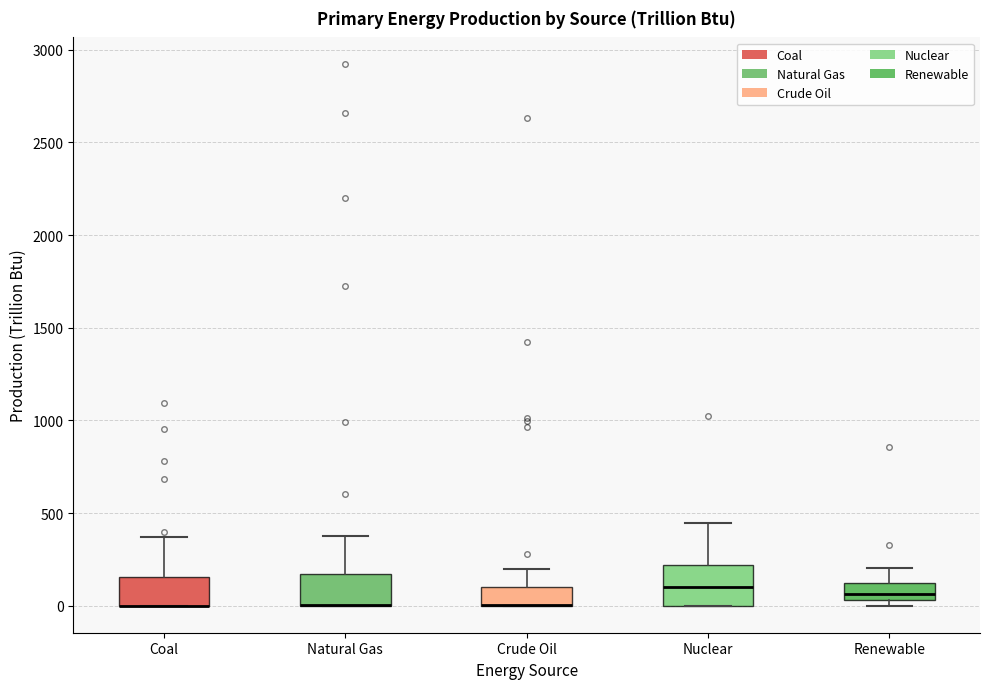

Reading left to right, read every box against the y-axis: the position of its median line, the range the box covers, and the ends of its whiskers. The values are not printed on the chart, so give them approximately, as read against the axis.

Coal: median 0 (drawn on the box's lower edge), box 0 to 150, whiskers 0 to 350
Natural Gas: median 0 (drawn on the box's lower edge), box 0 to 150, whiskers 0 to 400
Crude Oil: median 0 (drawn on the box's lower edge), box 0 to 100, whiskers 0 to 200
Nuclear: median 100, box 0 to 200, whiskers 0 to 450
Renewable: median 50 (inside the box), box 50 to 100, whiskers 0 to 200